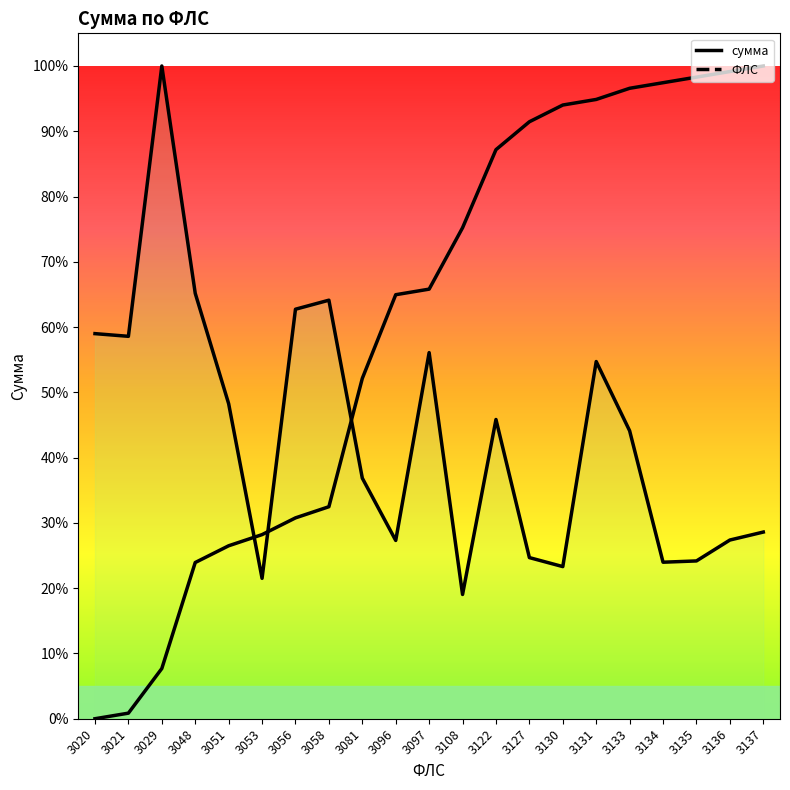

What are all the series names shown in the legend?

сумма, ФЛС